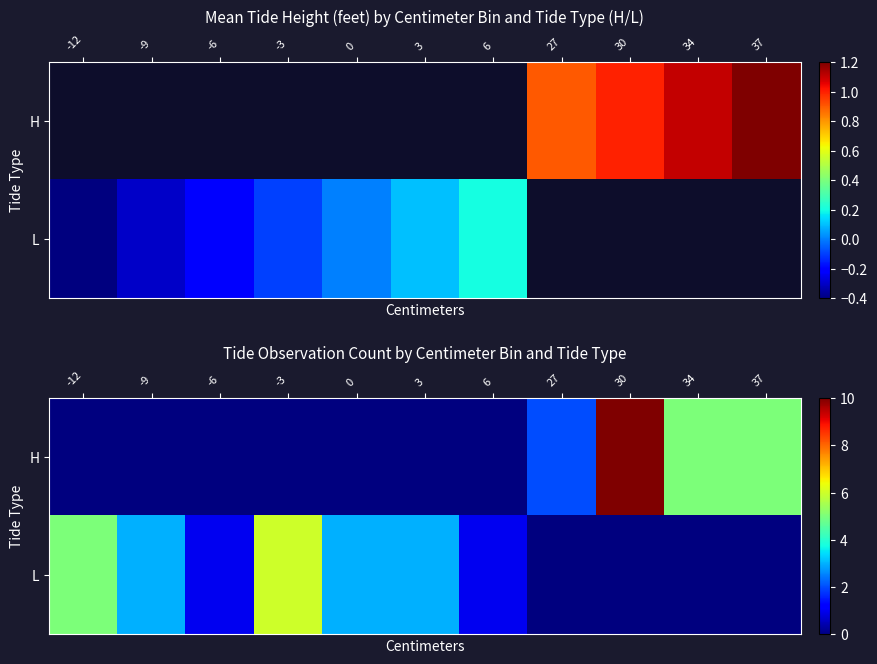

List the labels in order of H value, smallest first.

-12, -9, -6, -3, 0, 3, 6, 27, 34, 37, 30